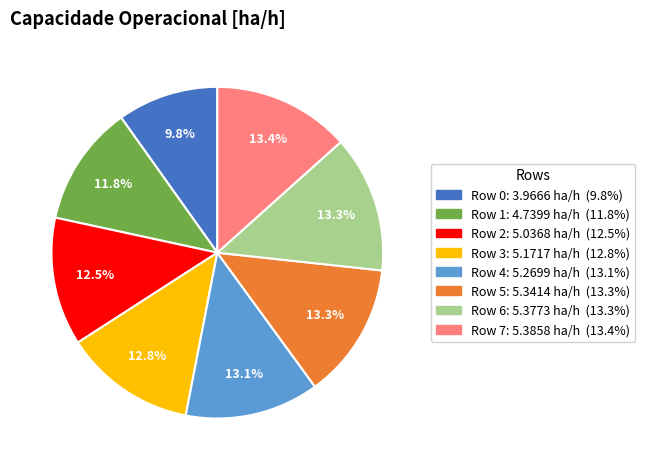

To the nearest percent, what is the difference between the largest and smallest slice percentages?

4%